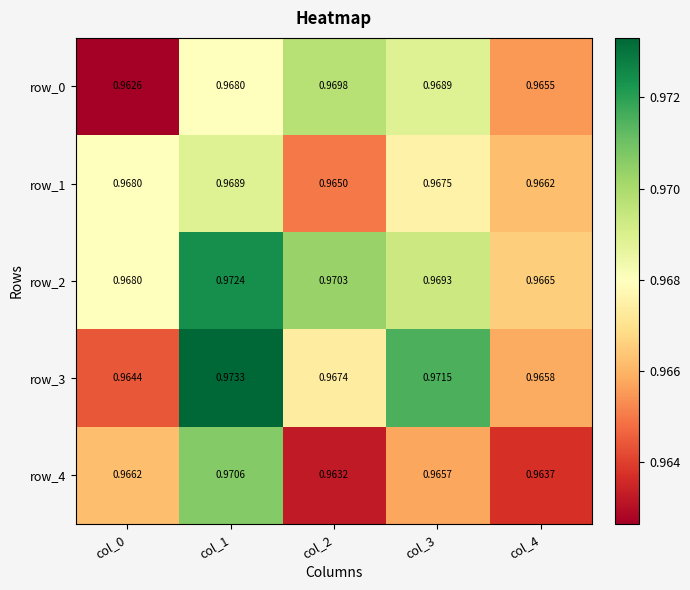

True or false: row_3 has a value of 0.3 at col_0.

False